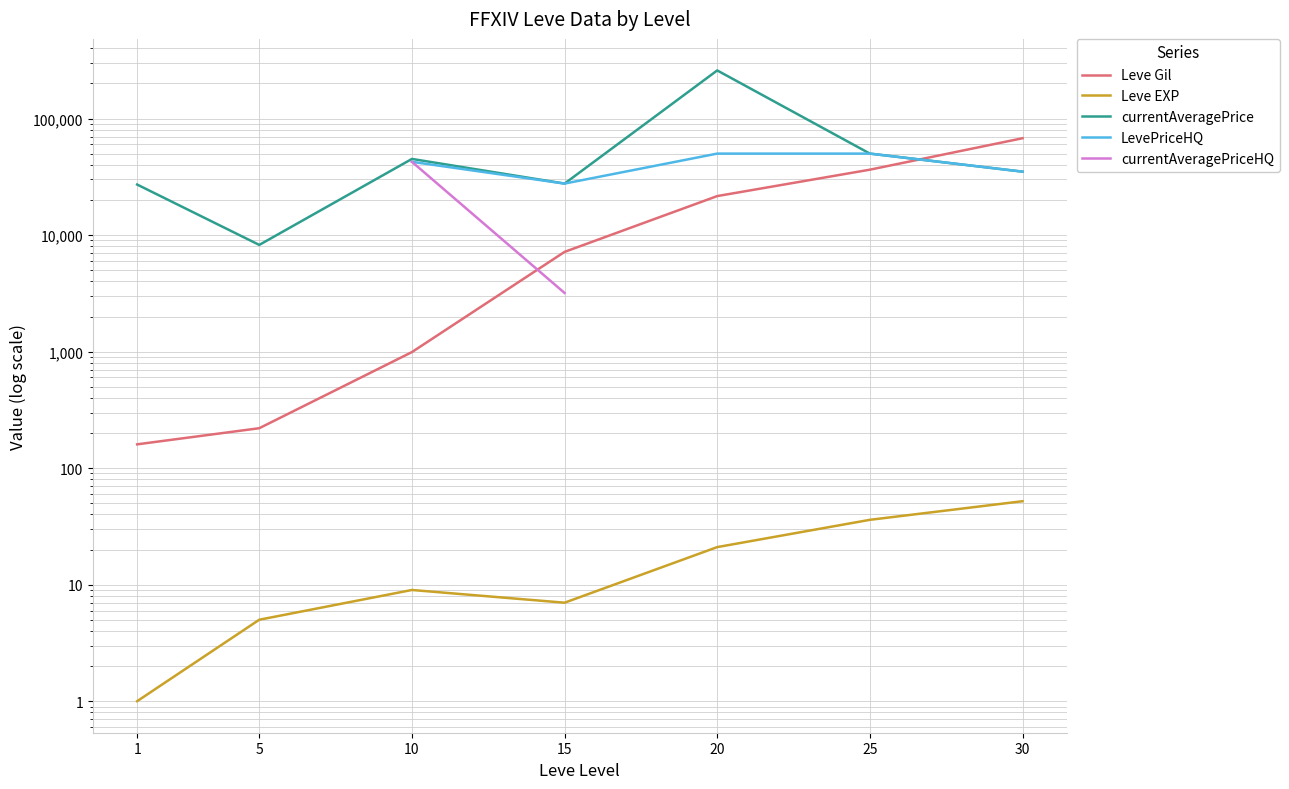

What is the value of the Leve EXP point at the 7th from the left?

52.0